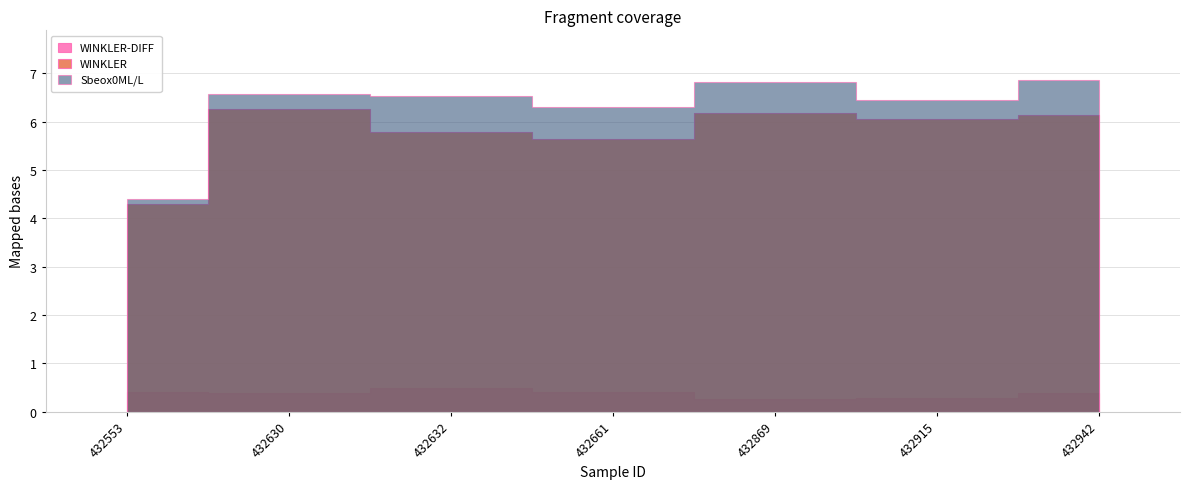

True or false: WINKLER and Sbeox0ML/L cross at least once.

False